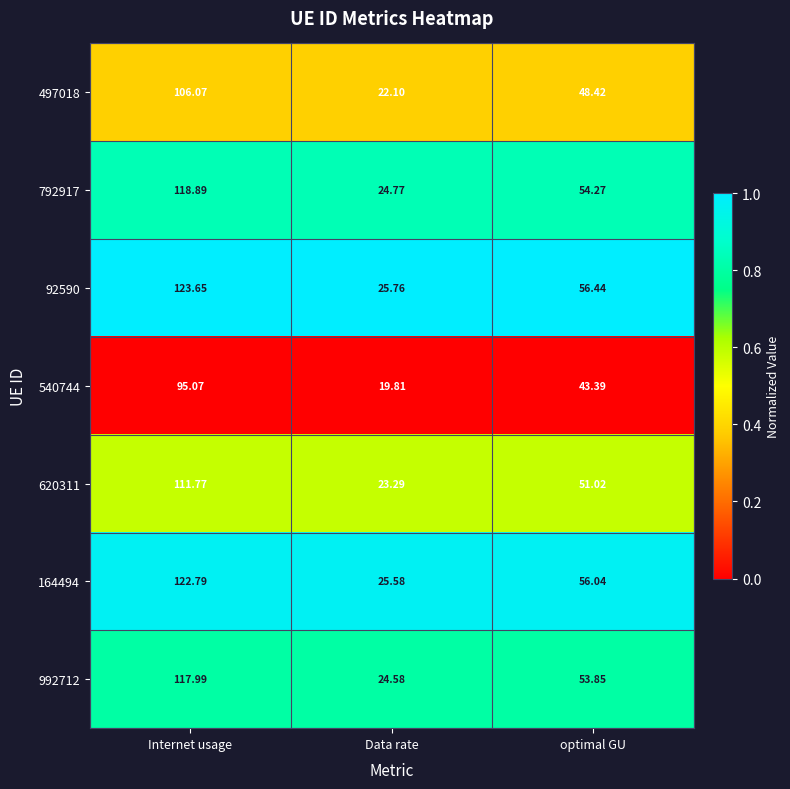

Is the value of 620311 at optimal GU greater than the value of 497018 at Data rate?

Yes